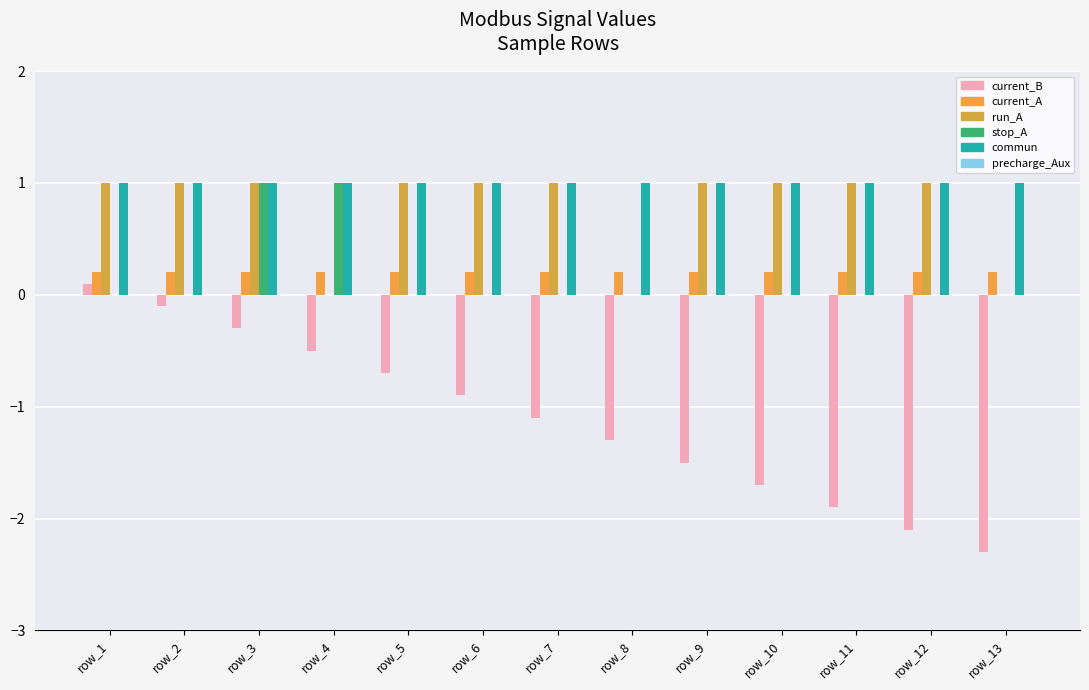

Rank the series at row_7 from lowest to highest value.

current_B, stop_A, precharge_Aux, current_A, run_A, commun